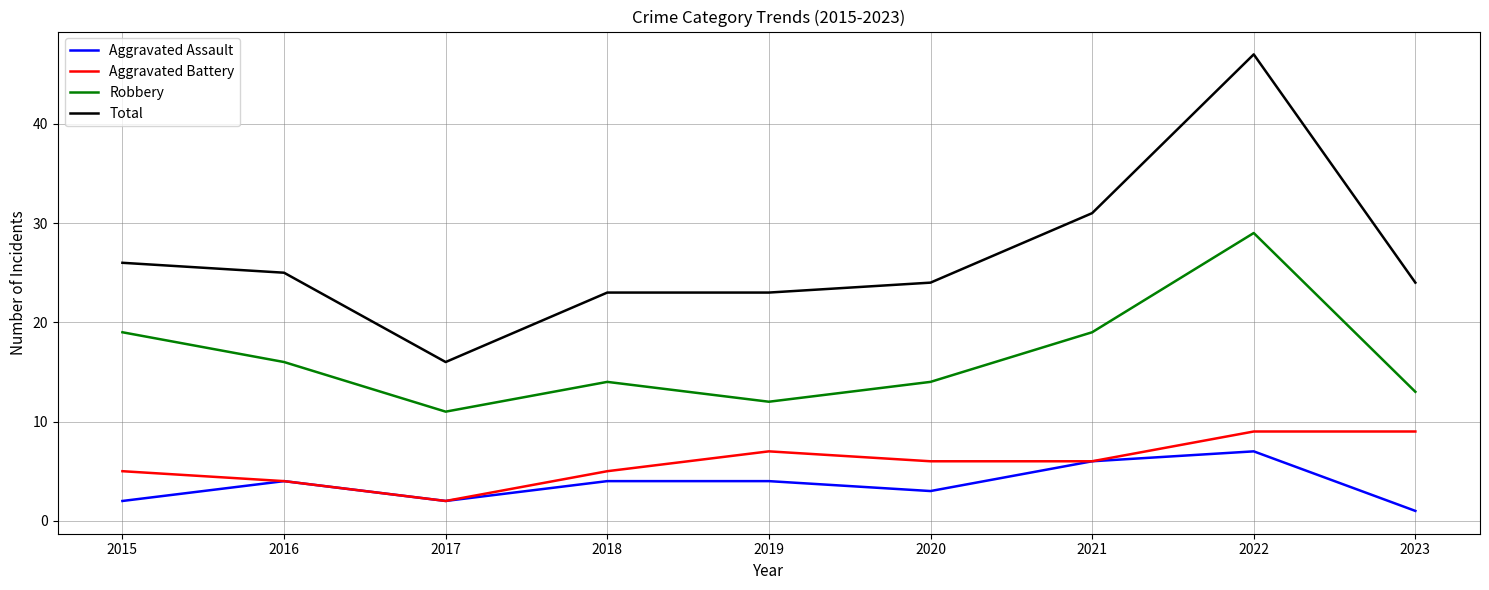

What is the spread (max minus min) of values at 2020?

21